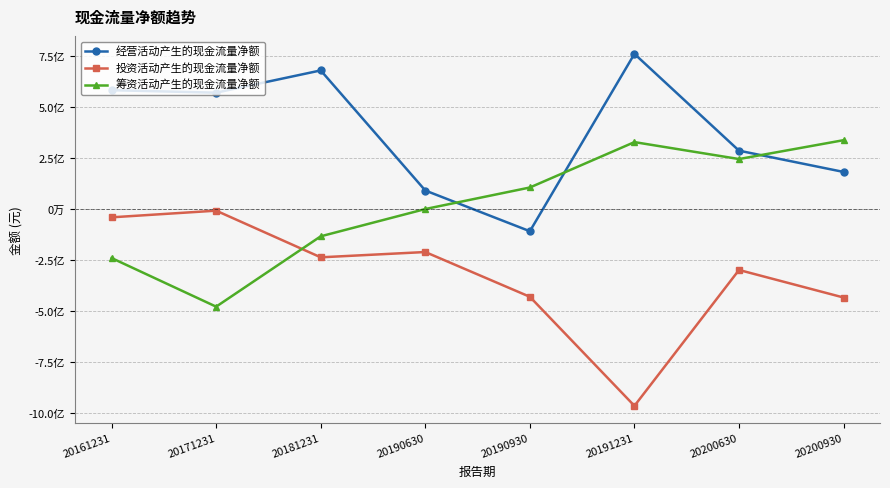

In 投资活动产生的现金流量净额, how many points are higher than both neighbors (excluding endpoints)?

3